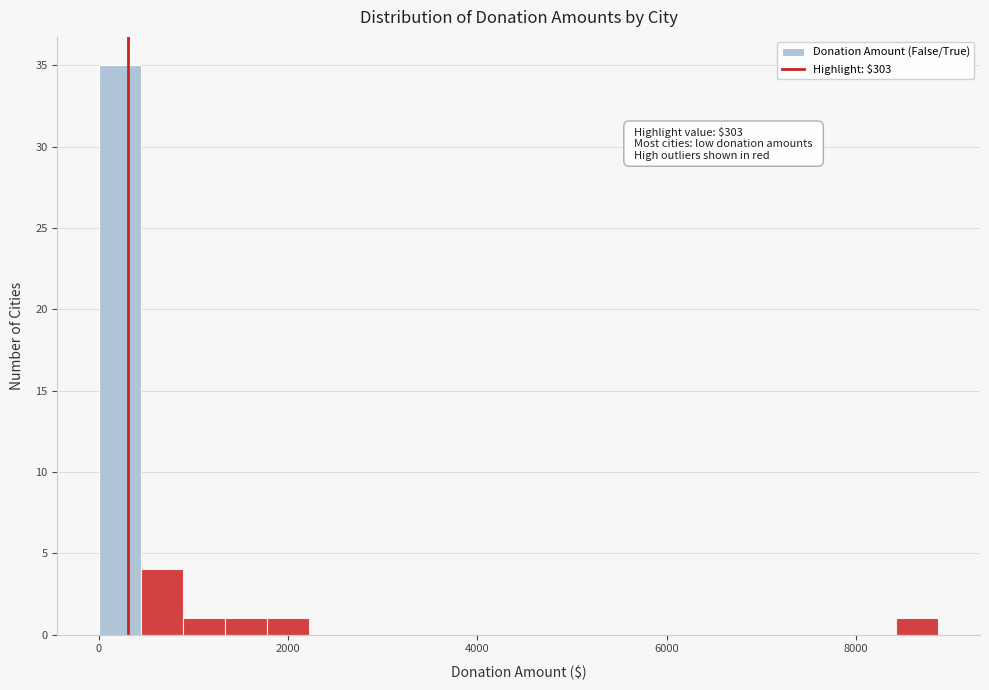

Around what value on the x-axis is the tallest bar? Give the approximate position of its centre, as read against the axis.

200